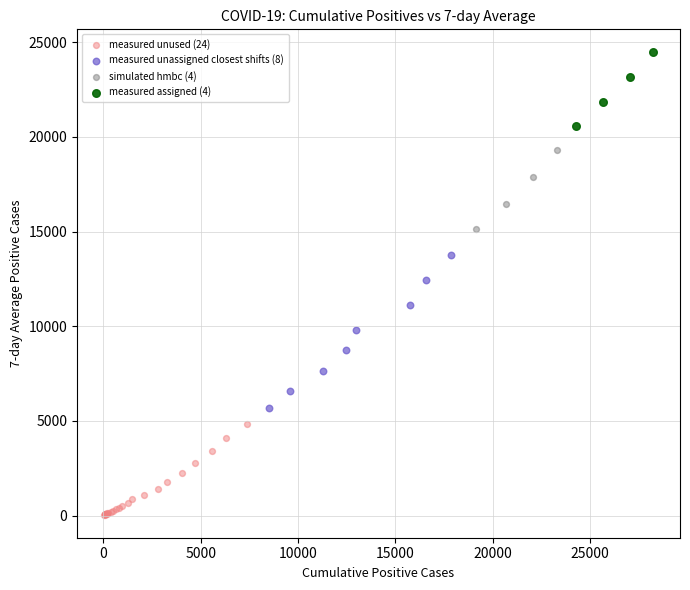

Which series reaches the minimum Y coordinate?

measured unused (24)